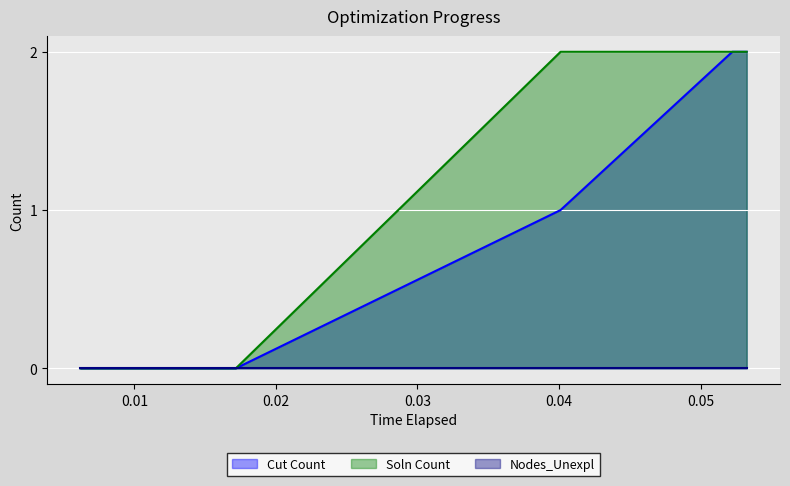

The value of Cut Count at 0.05224609375 is 3. True or false?

False